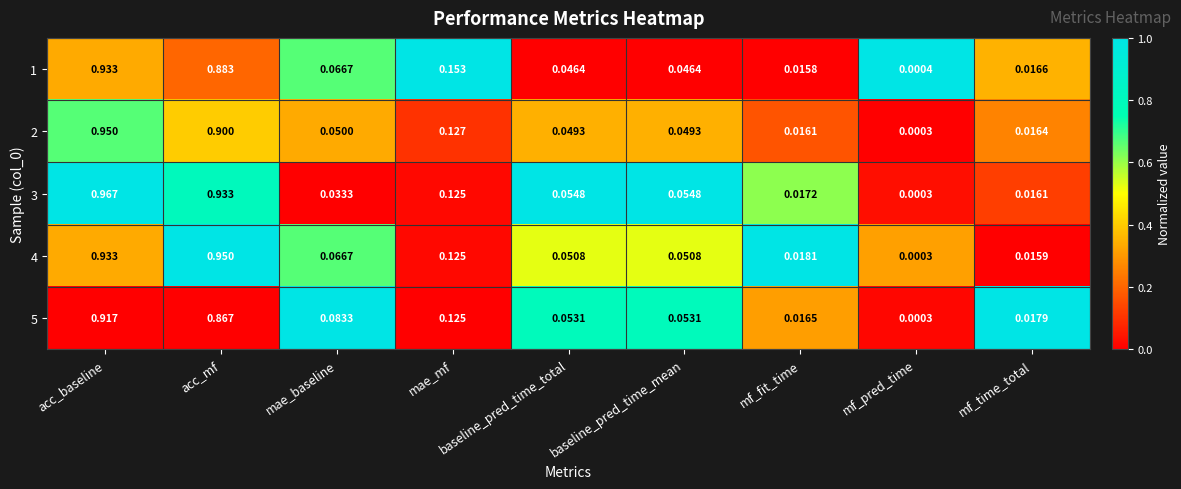

At which label is 5 closest to 0?

mf_pred_time